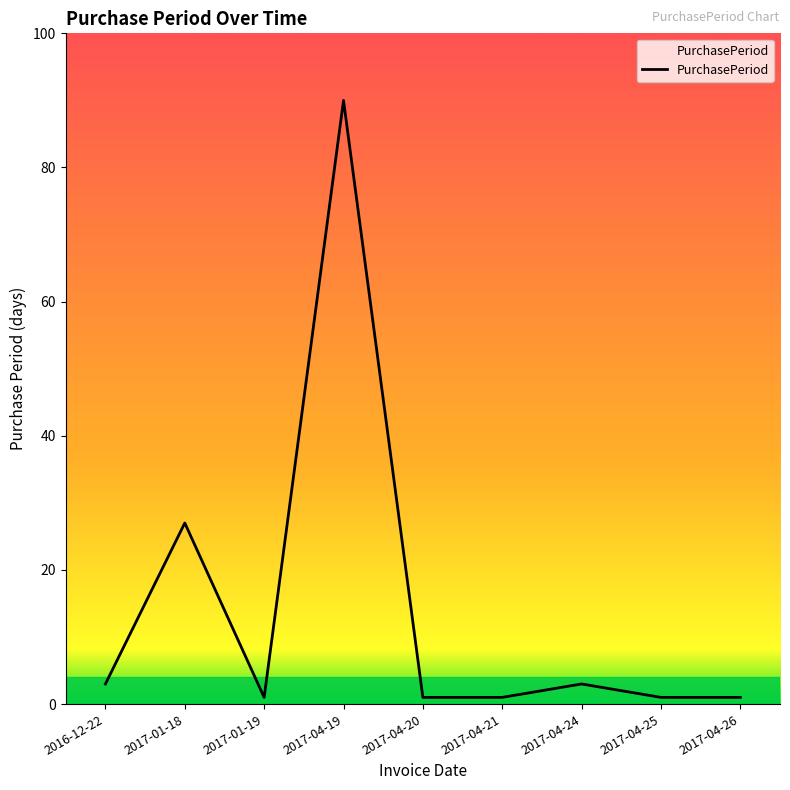

Approximately how many times larger is the value at 2017-04-19 compared to 2017-01-18?

3.3